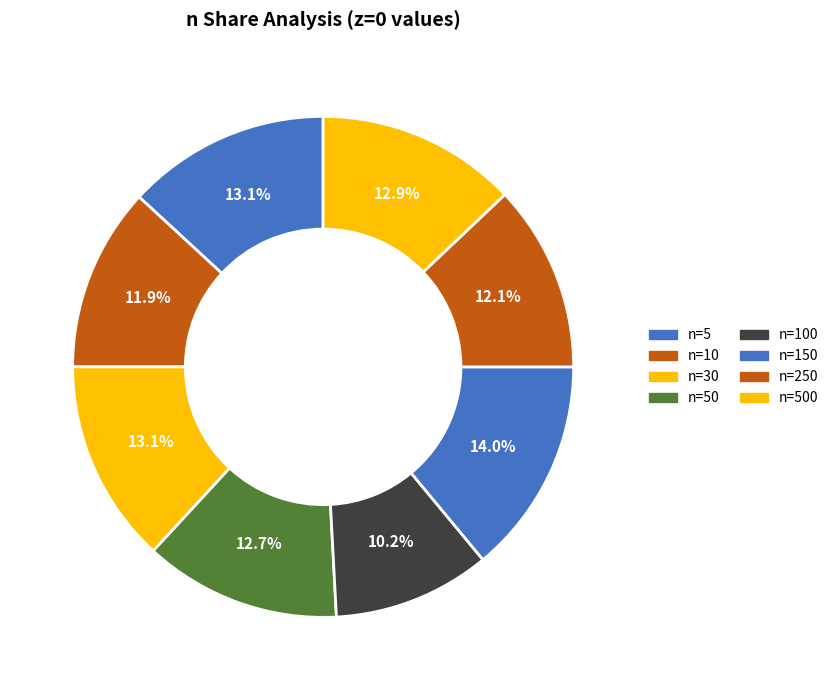

Is there any slice that represents more than half of the pie?

No